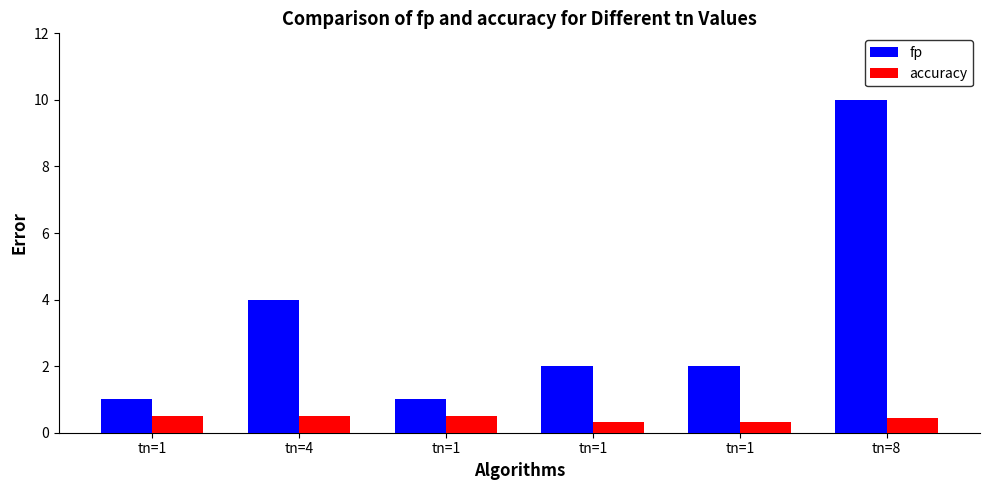

What are all the series names shown in the legend?

fp, accuracy